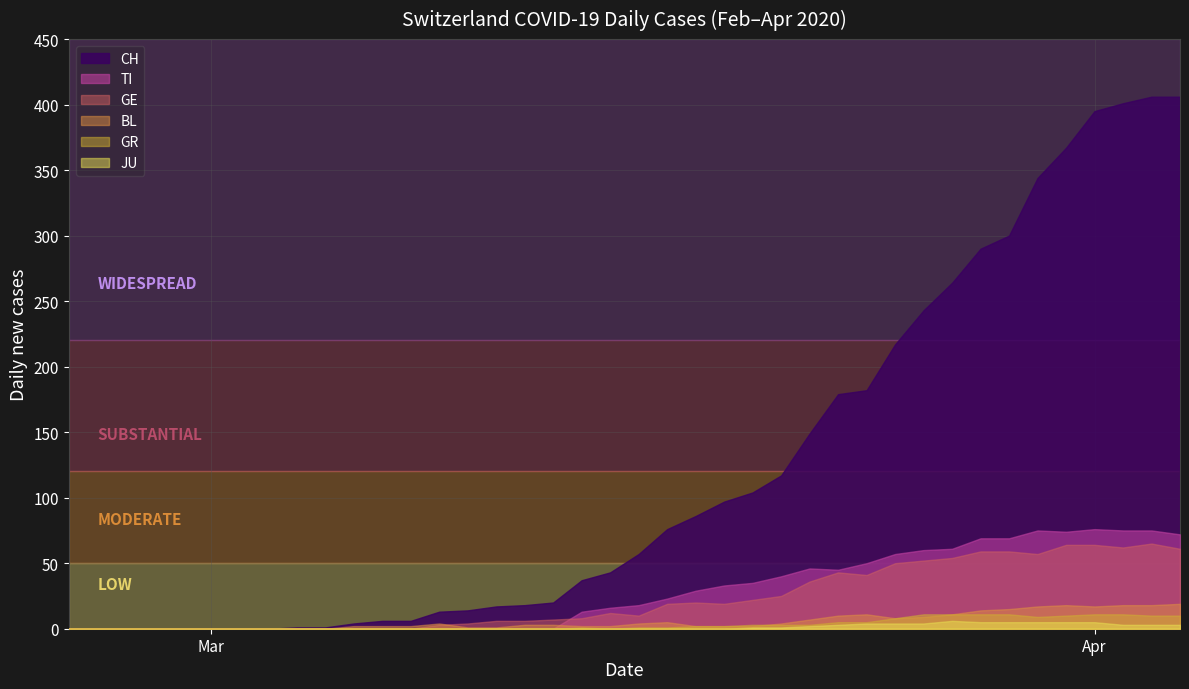

Which series has the largest total across all categories?

CH